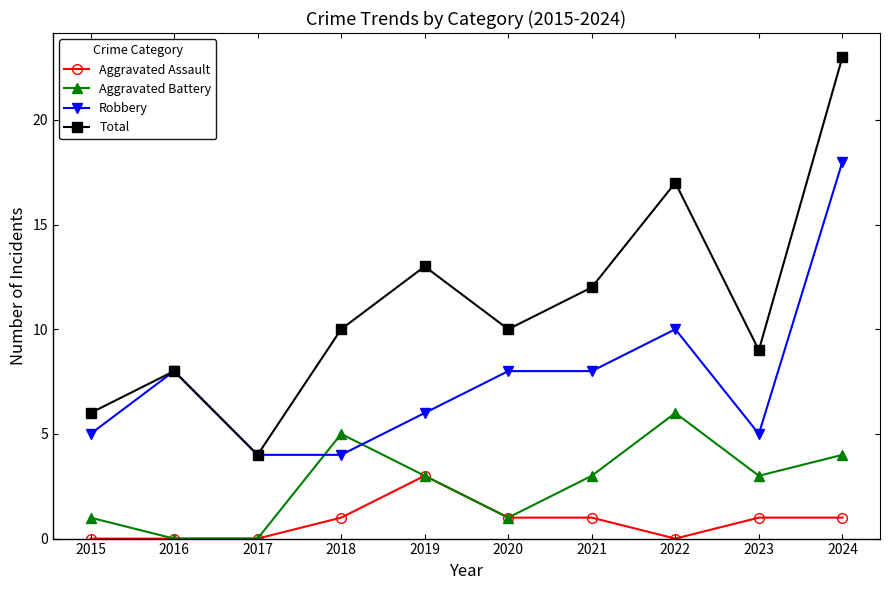

What is the difference between the highest and lowest values at 2019?

10